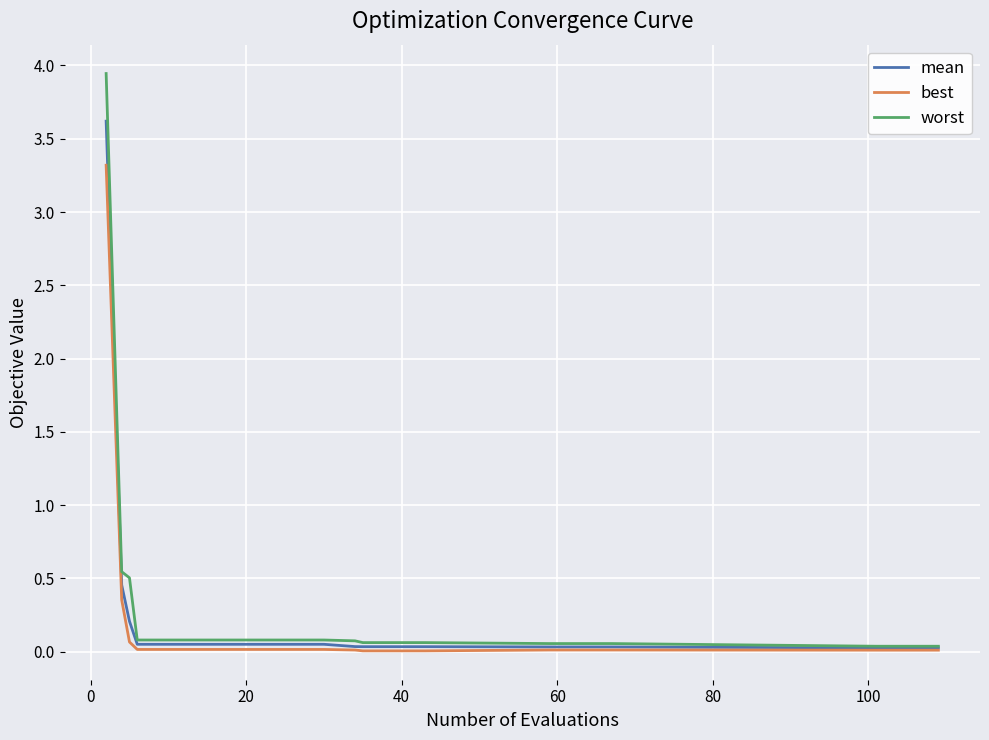

List the series in order of their peak value, lowest first.

best, mean, worst